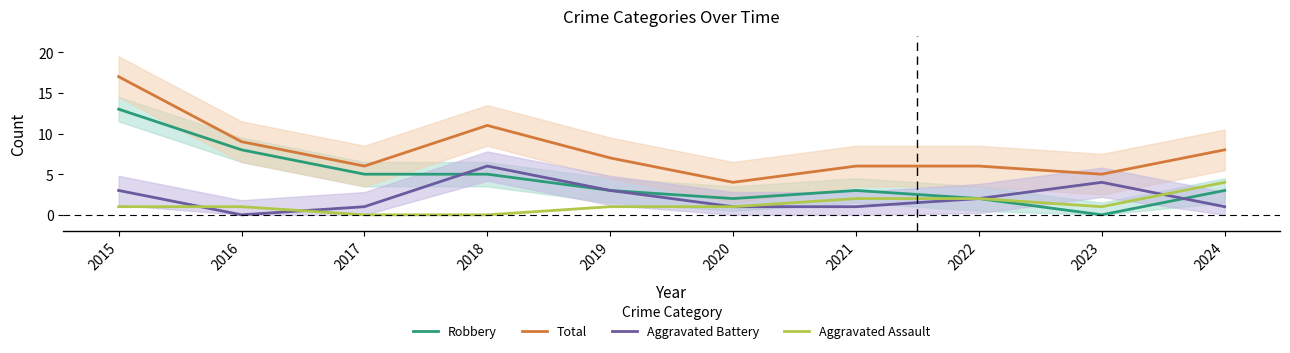

The value of Robbery at 2021 is 3. True or false?

True